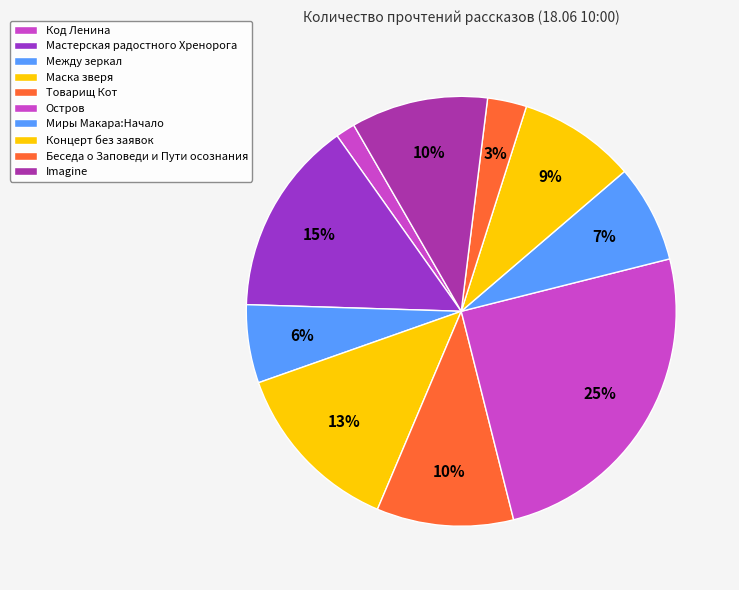

Rank the categories by value from lowest to highest.

Код Ленина, Беседа о Заповеди и Пути осознания, Между зеркал, Миры Макара:Начало, Концерт без заявок, Товарищ Кот, Imagine, Маска зверя, Мастерская радостного Хренорога, Остров